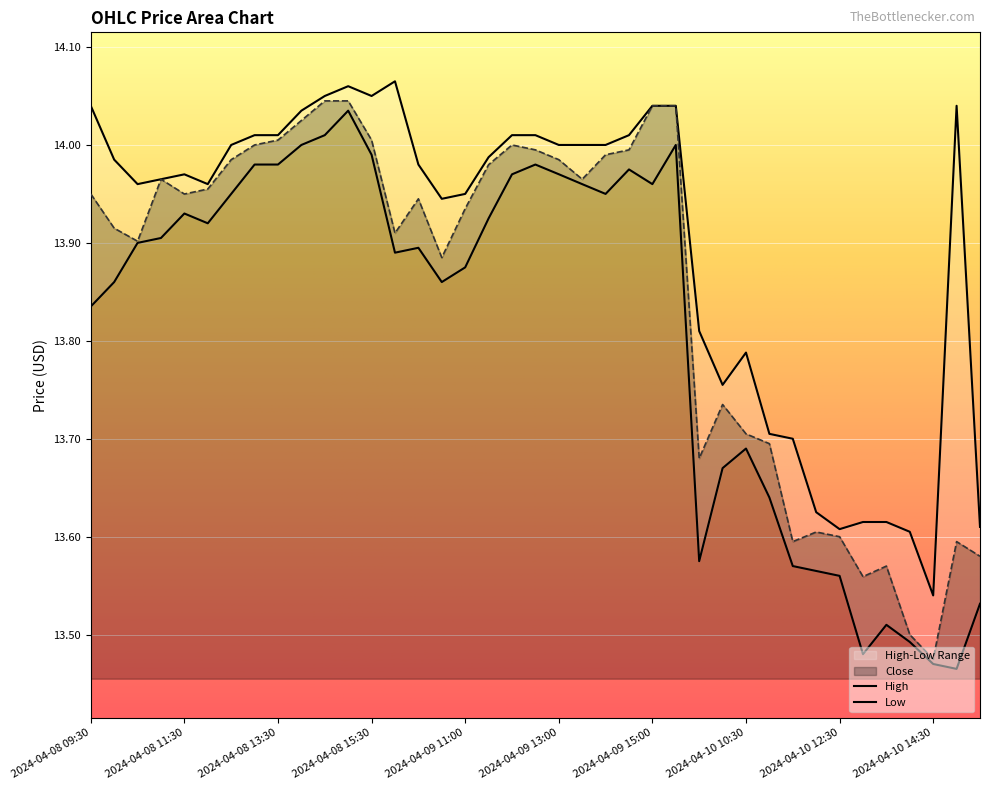

In Low, how many points are higher than both neighbors (excluding endpoints)?

8